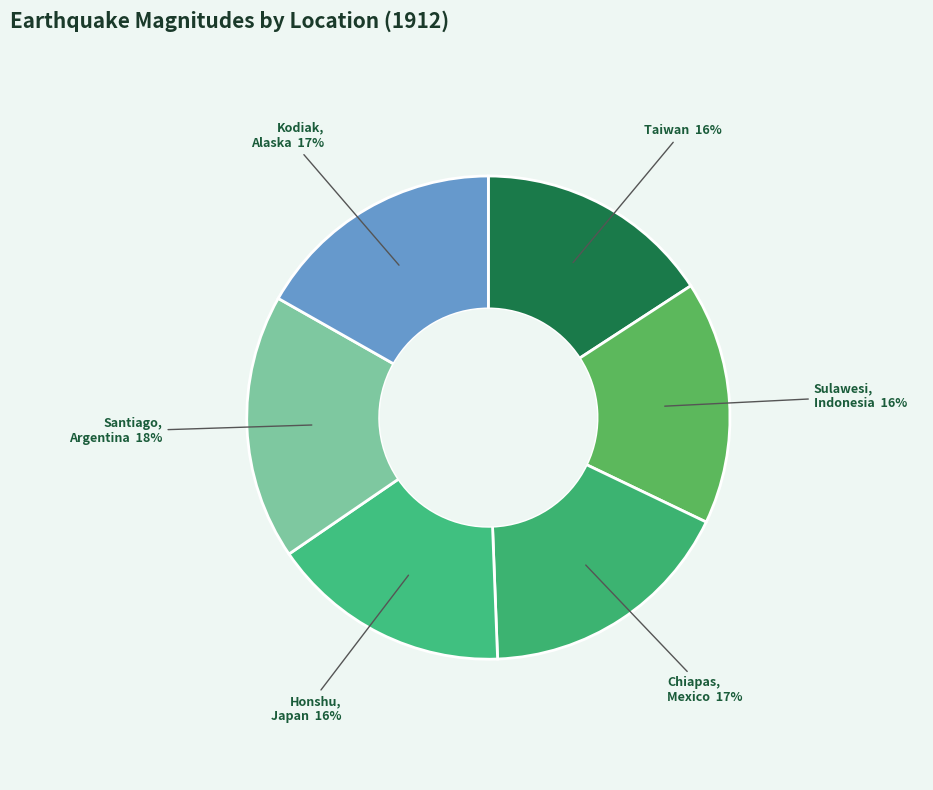

Is the sum of Santiago, Argentina and Sulawesi, Indonesia greater than half?

No